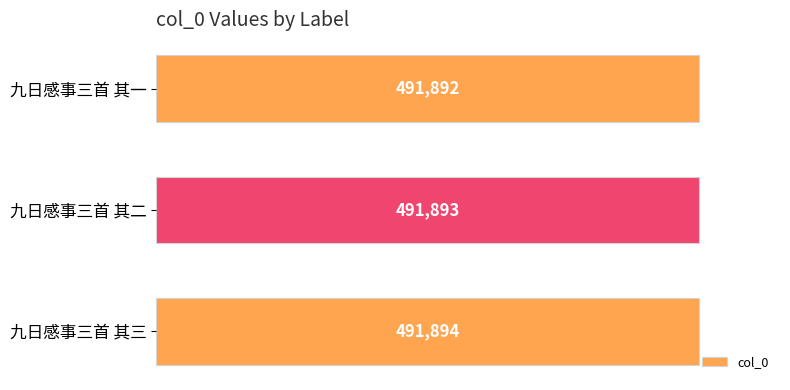

What is the change in value from 九日感事三首 其二 to 九日感事三首 其三?

+1